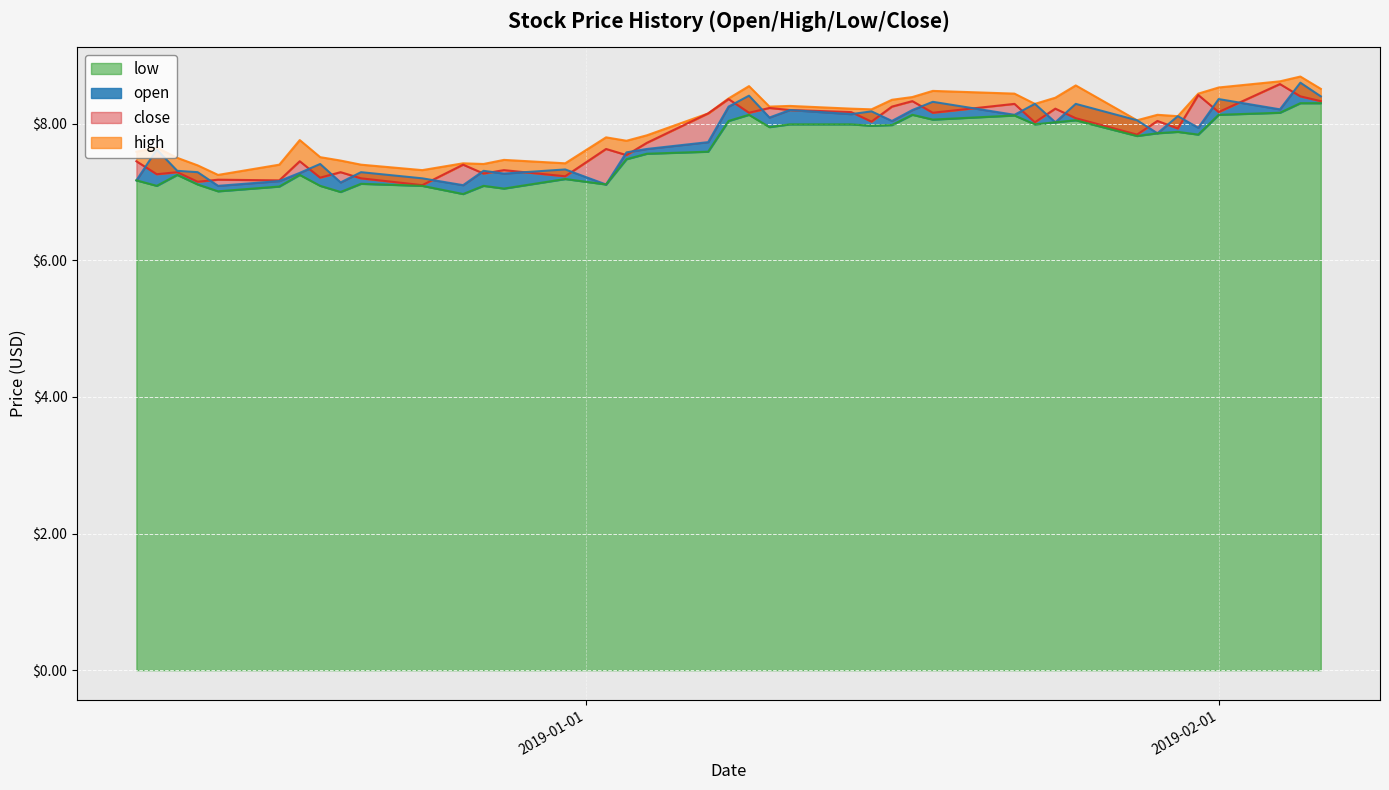

True or false: low has more than 0 interior local peaks.

True